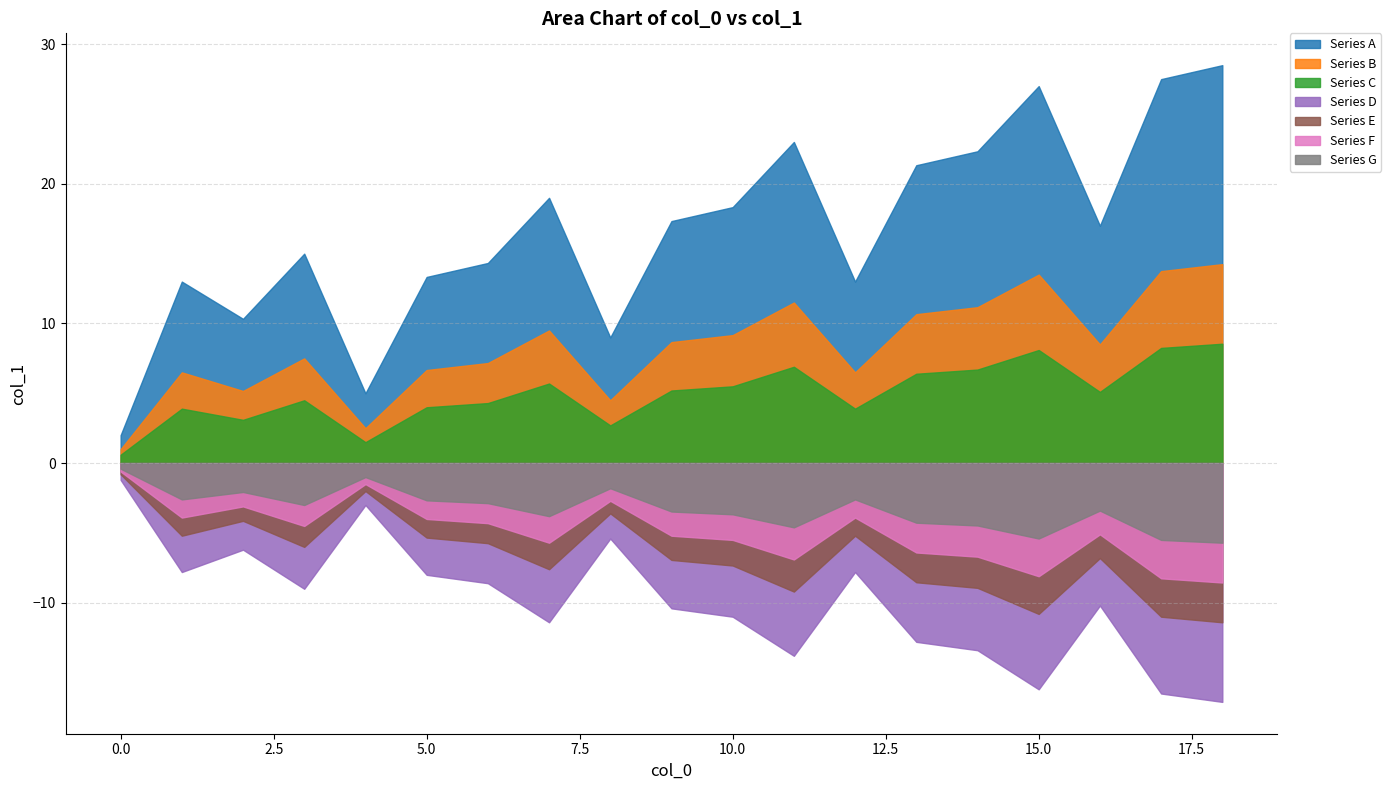

True or false: Series C and Series F intersect in this chart.

False